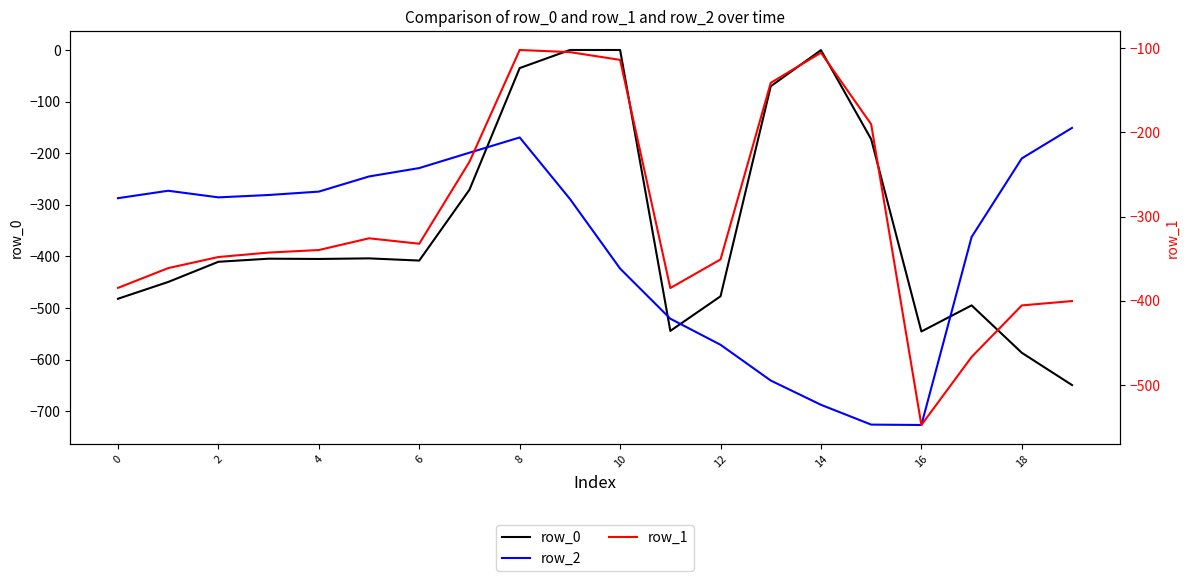

At how many categories does at least one series exceed -512?

19